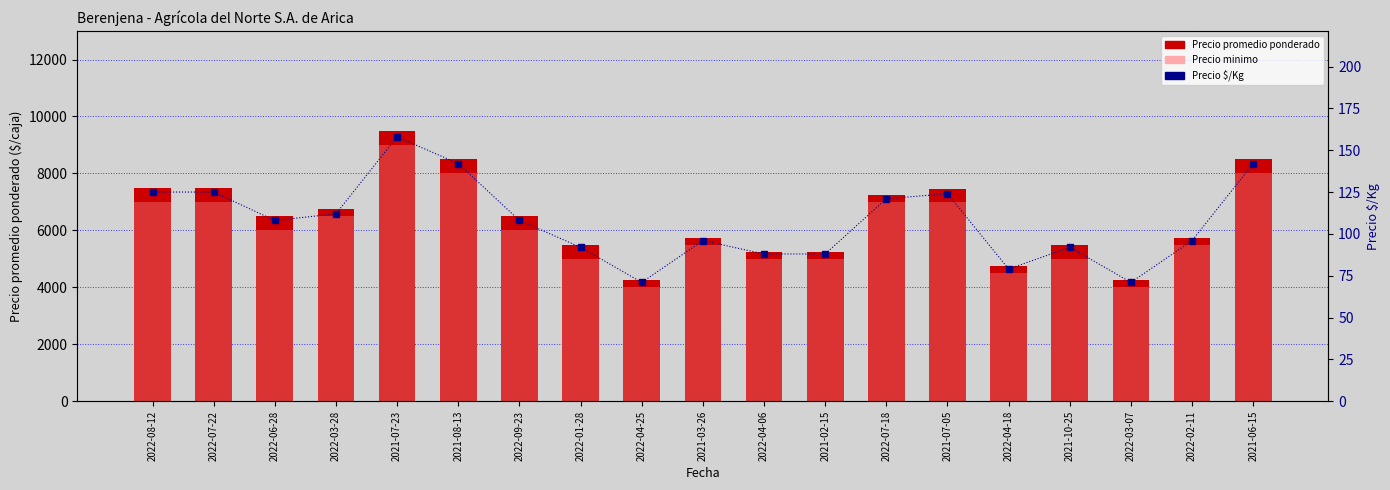

What is the label of the 17th bar from the left?

2022-03-07